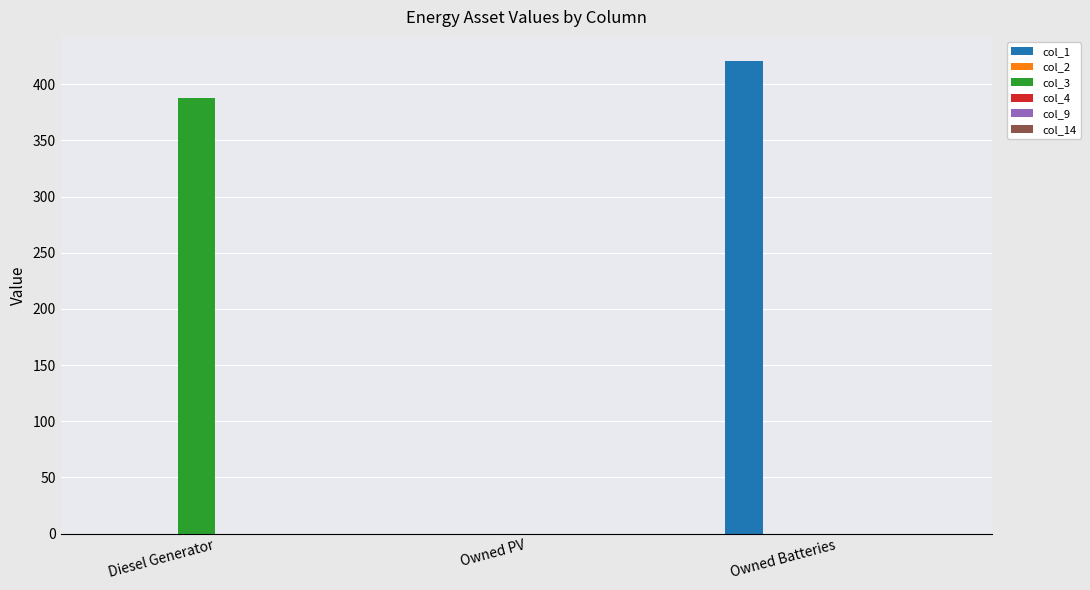

Is it true that col_3 equals 121 at Diesel Generator?

False